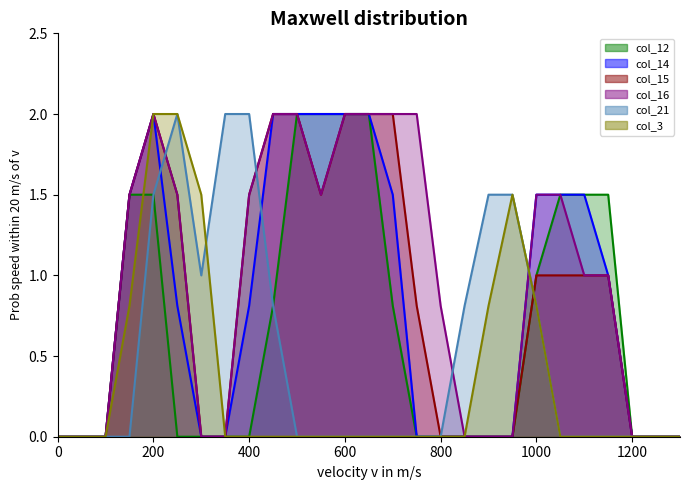

True or false: col_3 and col_12 intersect in this chart.

True